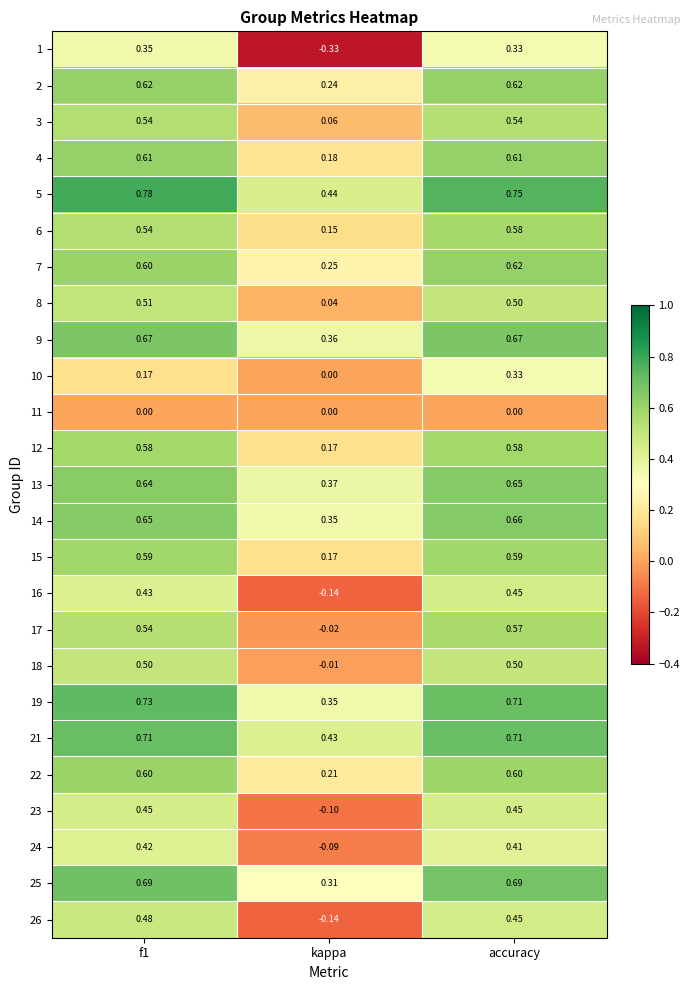

Where is 26 nearest to the value 0?

kappa